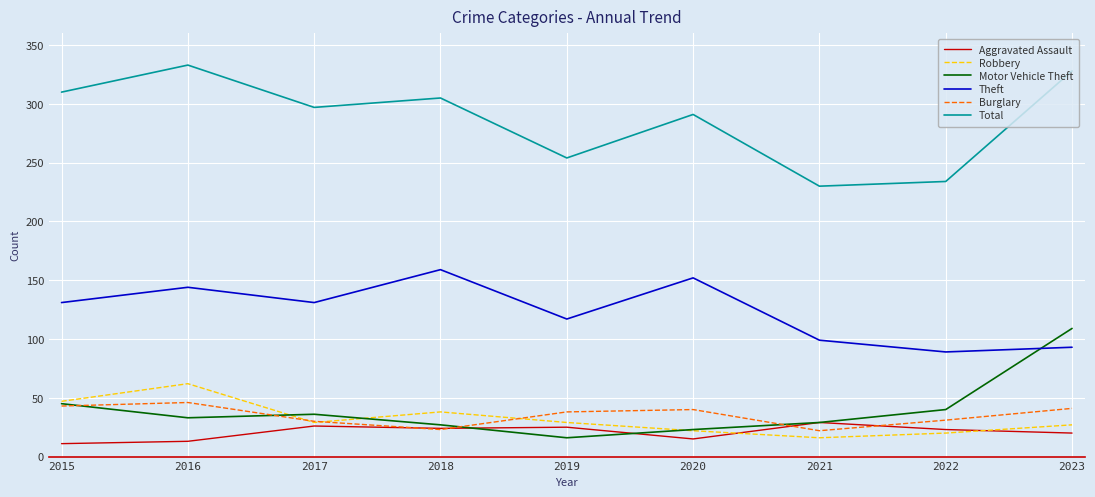

What is the approximate value of Burglary at 2015?

43